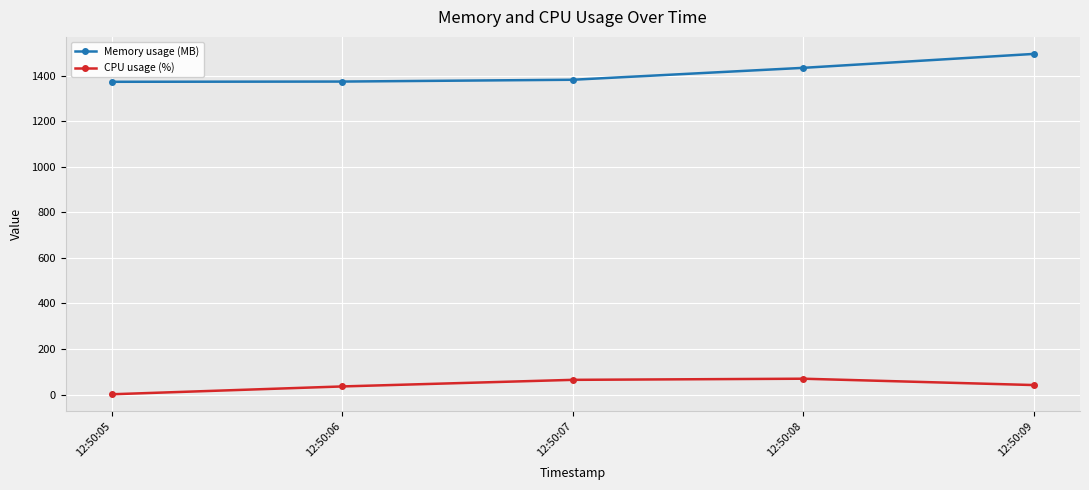

What is the smallest value displayed?

1.4